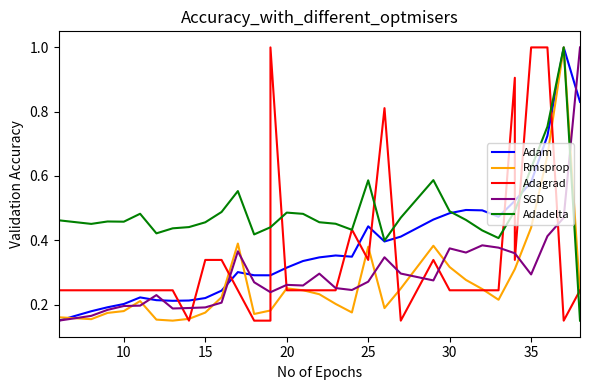

At how many categories does at least one series exceed 0?

33